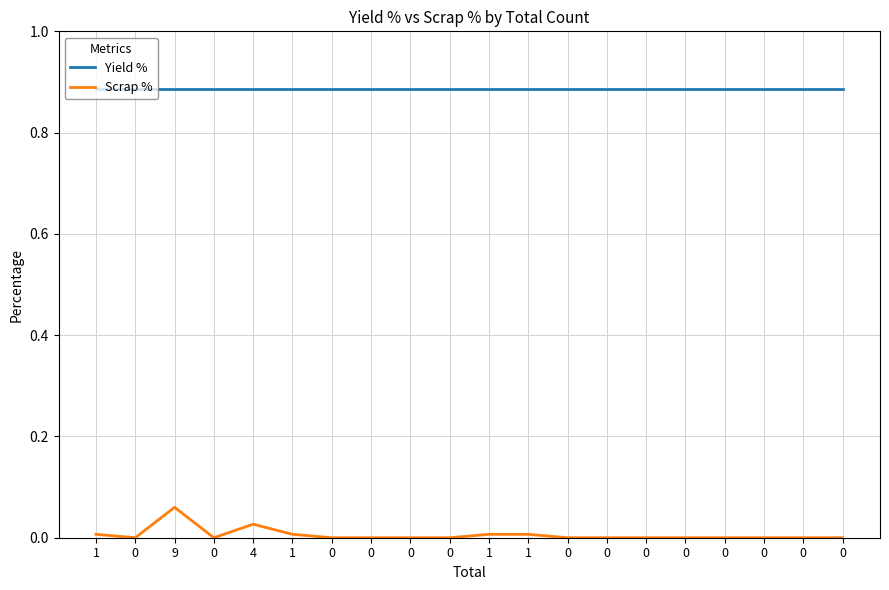

True or false: Yield % has more than 1 points higher than both neighbors.

False